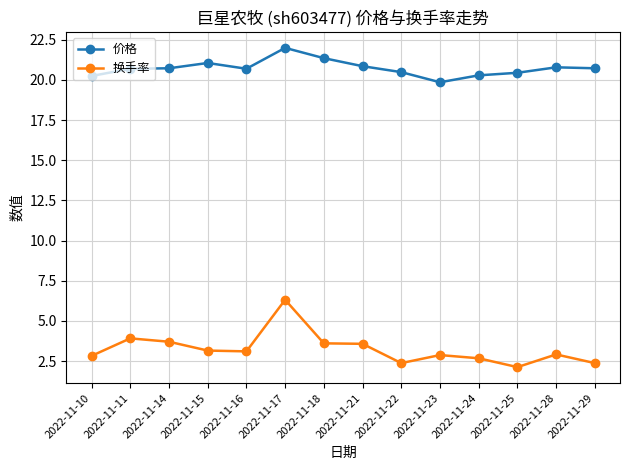

How many data points in 价格 are less than 20?

1